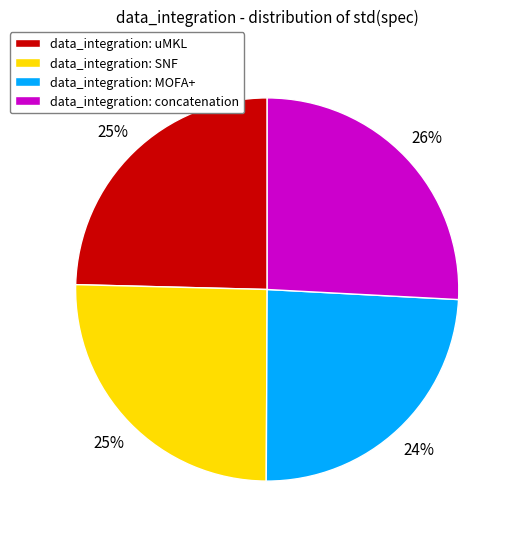

Which category has the biggest portion of the pie?

data_integration: concatenation